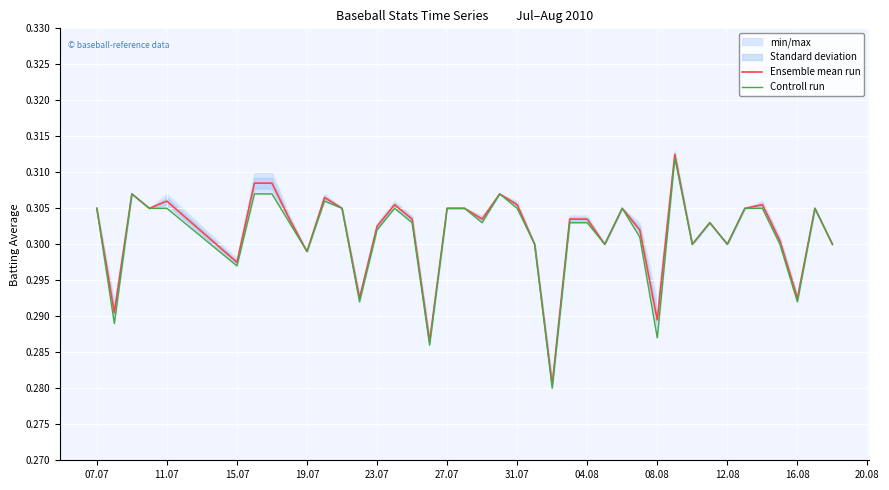

What is the value of the Ensemble mean run point at the 25th from the left?

0.3